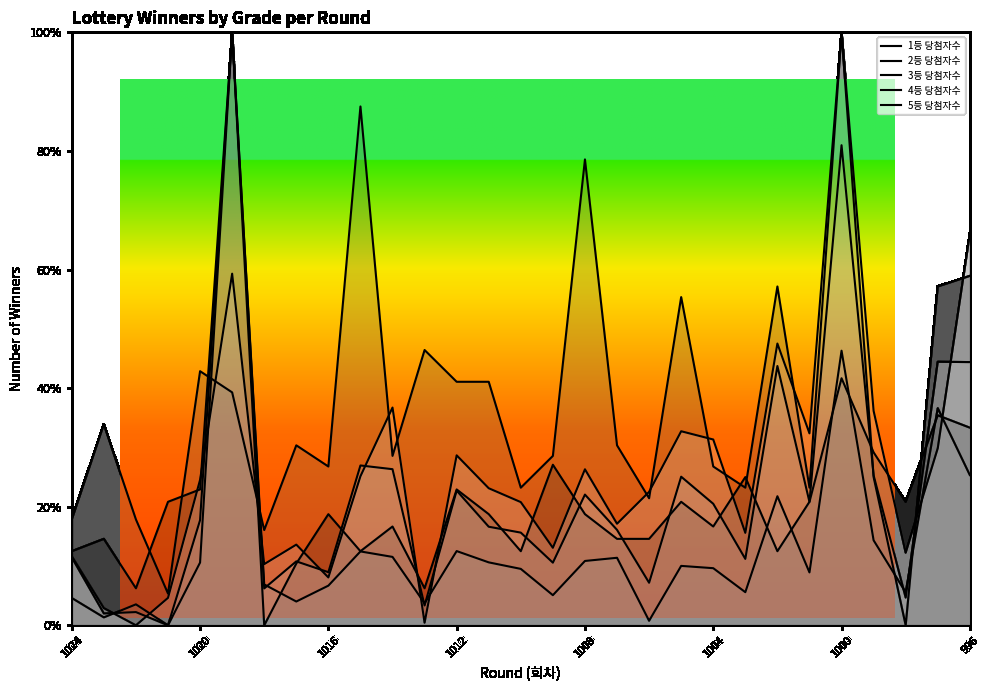

Is it true that 3등 당첨자수 equals 0.1 at 15?

True